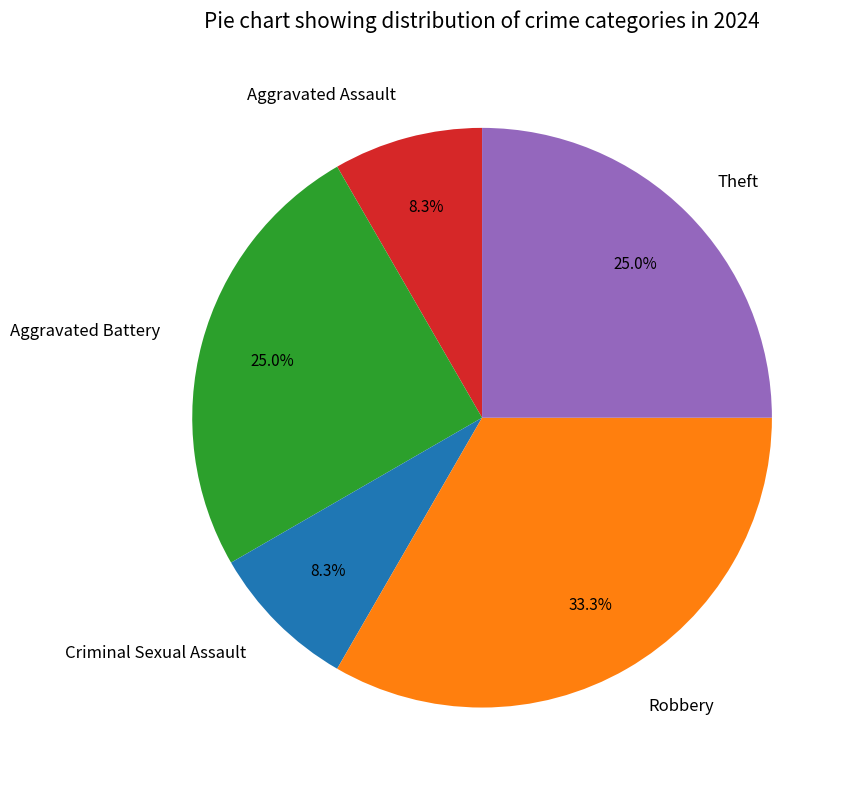

Count the number of slices in the pie.

5